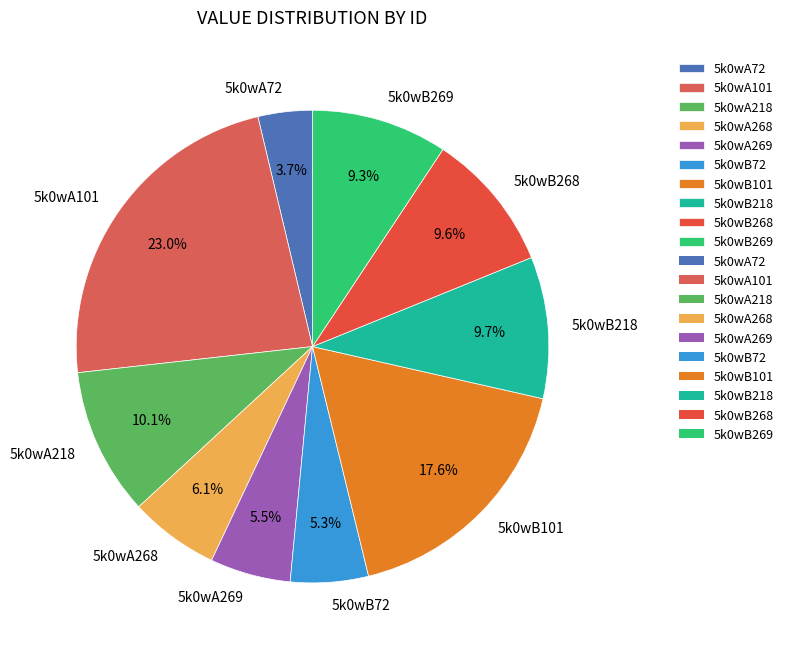

To the nearest percent, what is the combined percentage of 5k0wA101 and 5k0wA218?

33%